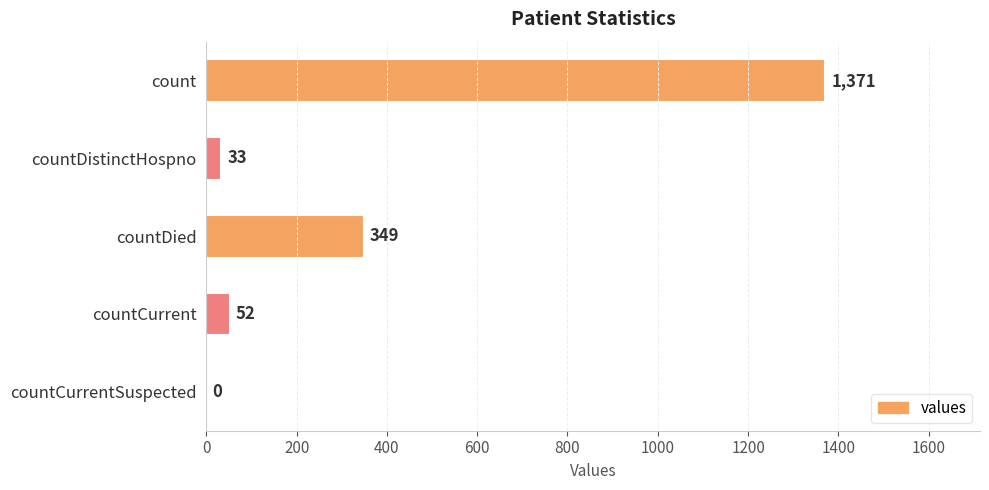

Where is the data nearest to the value 685?

countDied